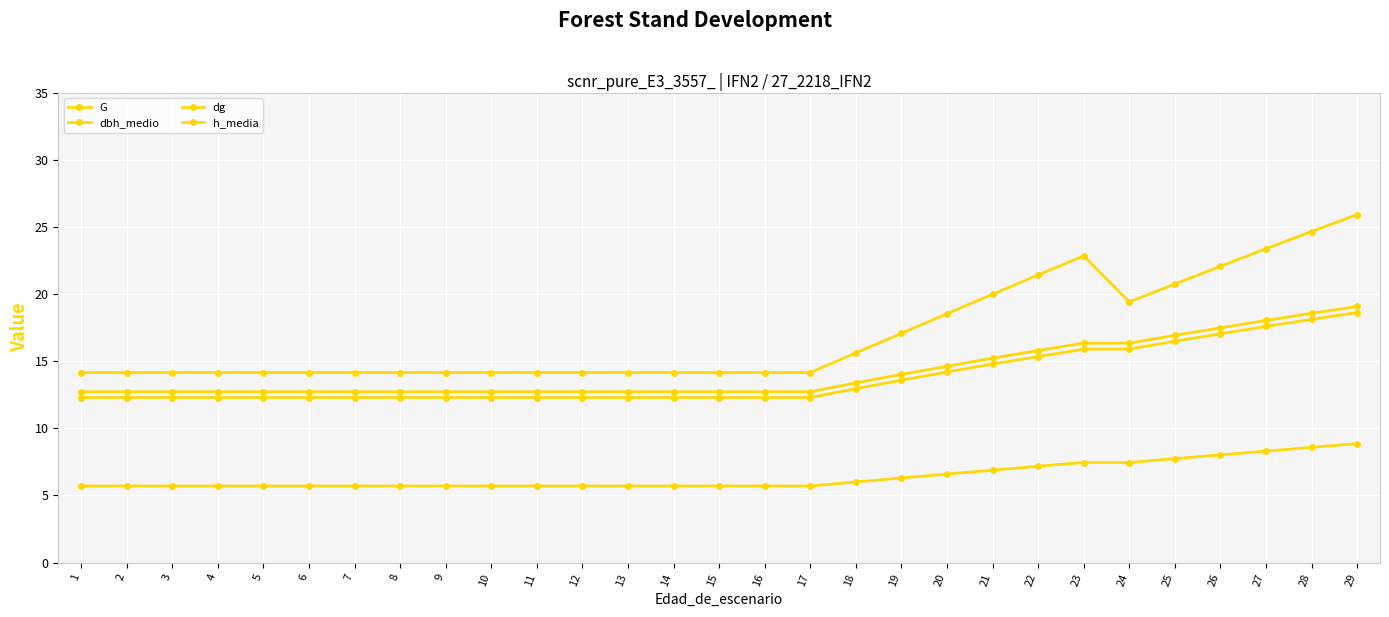

What is the difference between the maximum and minimum values in the G series?

11.8